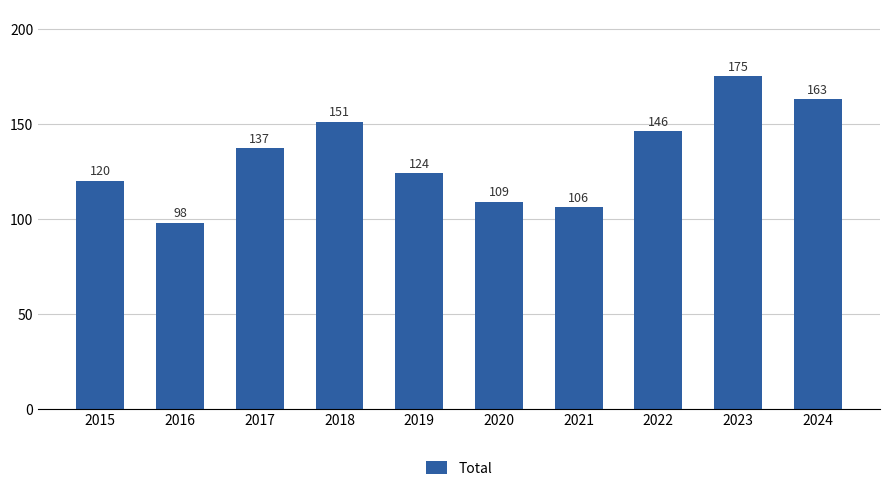

Where is the data nearest to the value 136?

2017